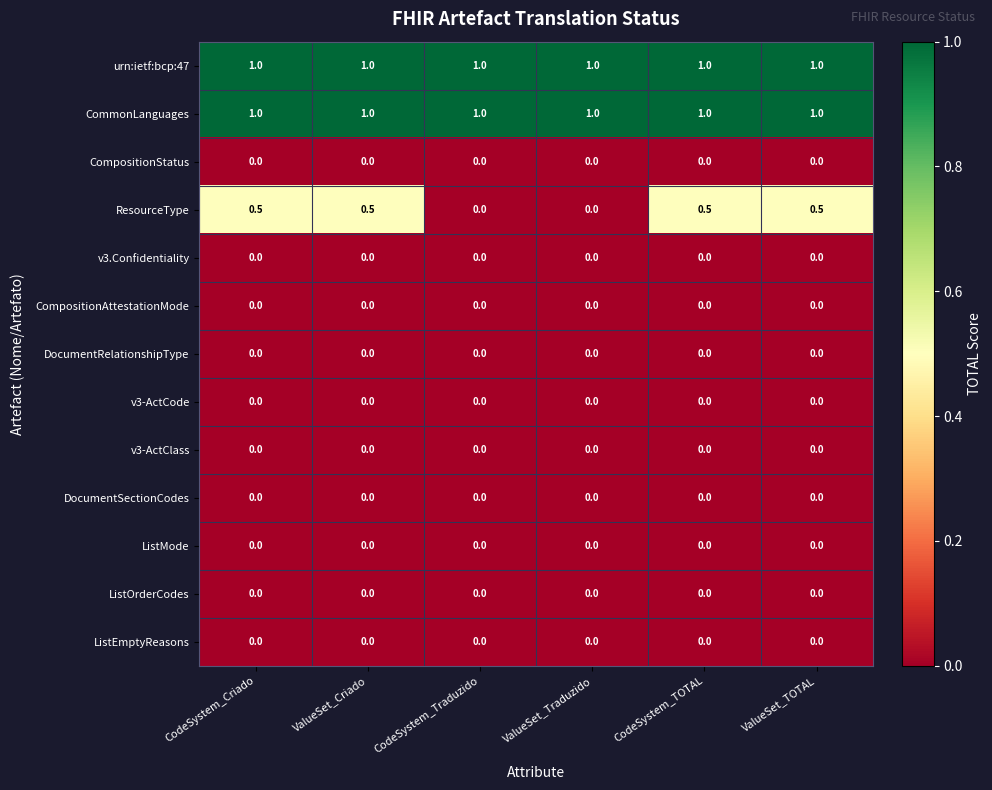

Is it true that ListOrderCodes equals 0.0 at ValueSet_Traduzido?

True